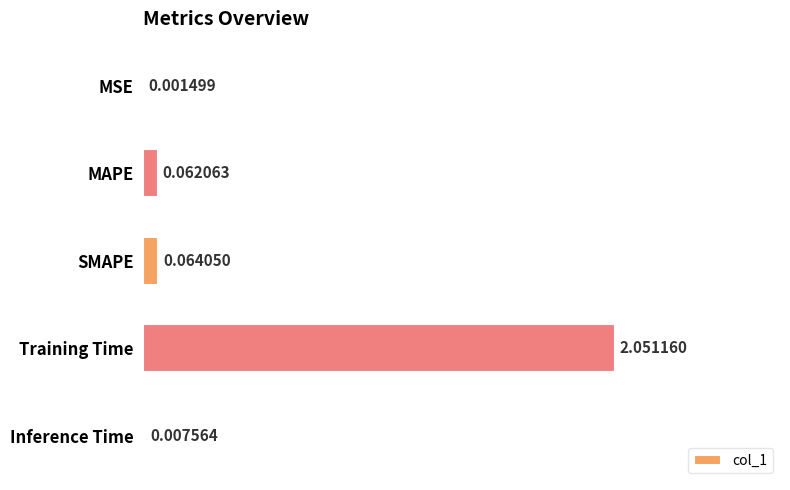

How many data points does each series have?

5